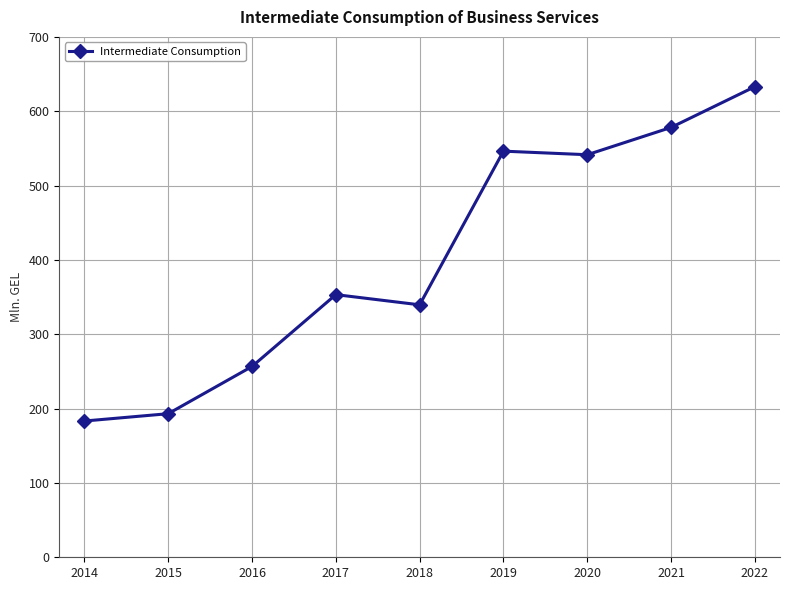

At which label does the data first exceed 353?

2017